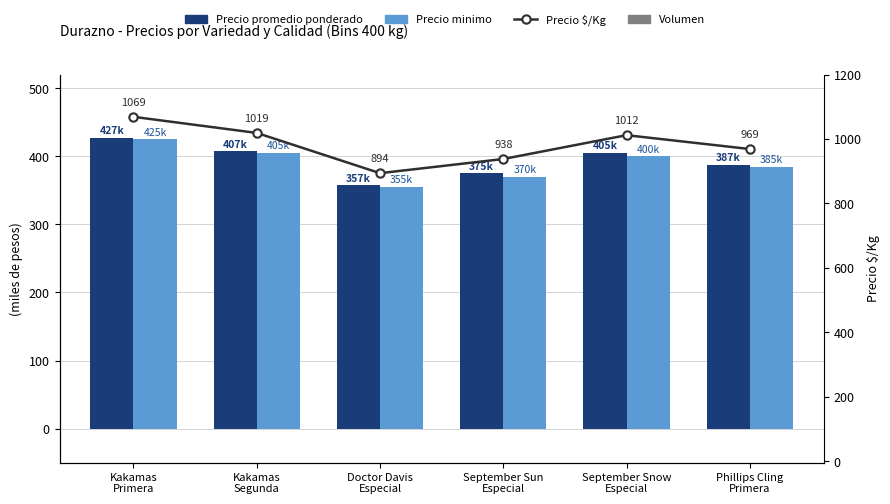

Between Doctor Davis
Especial and Kakamas
Primera, which is larger?

Kakamas
Primera